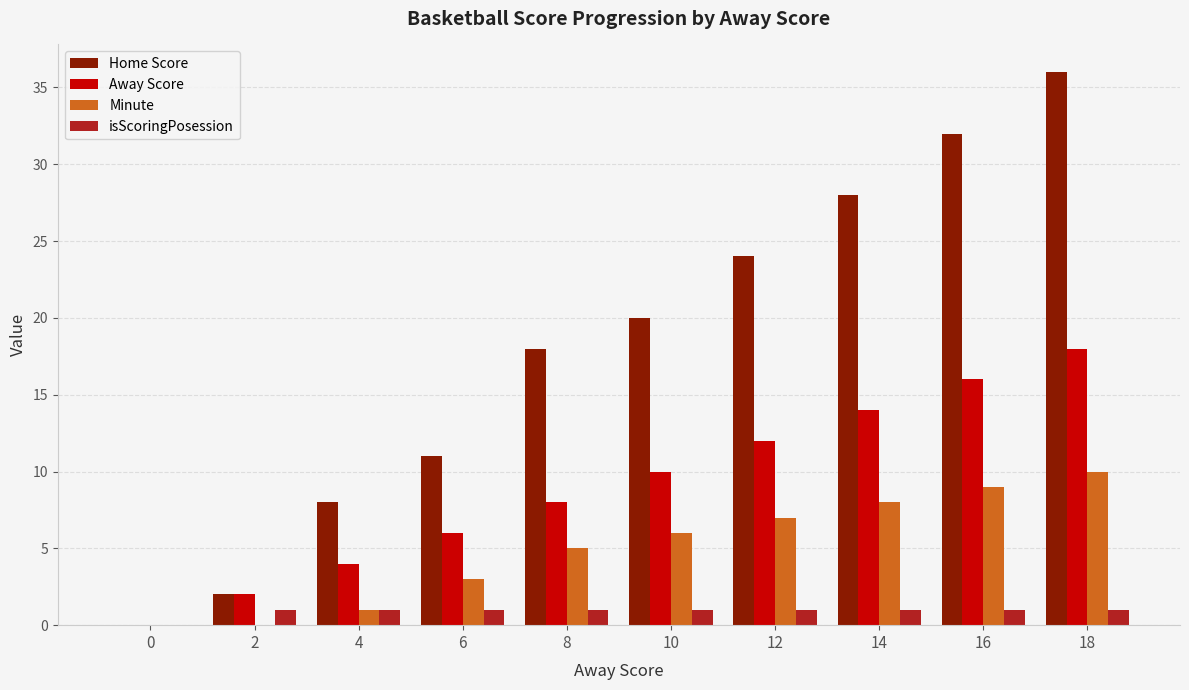

Are the bars horizontal?

No